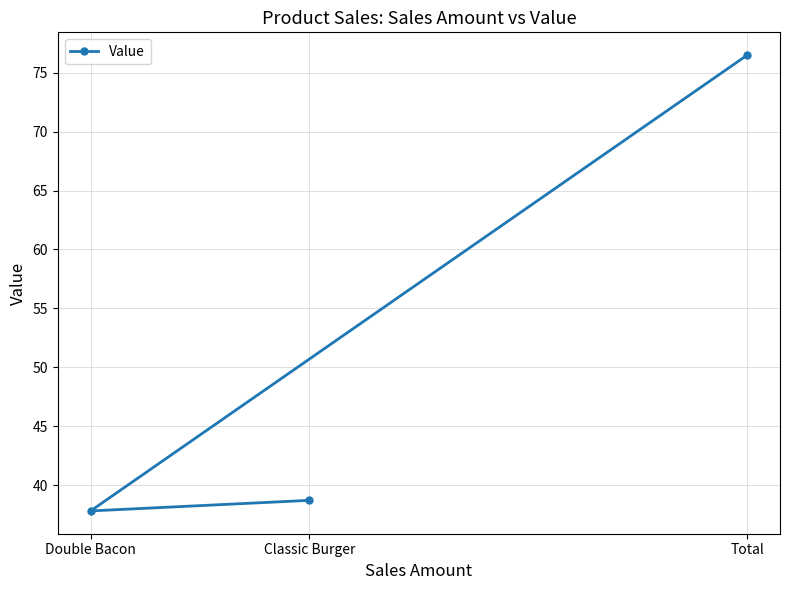

Approximately how many times larger is the value at Double Bacon compared to Total?

0.5